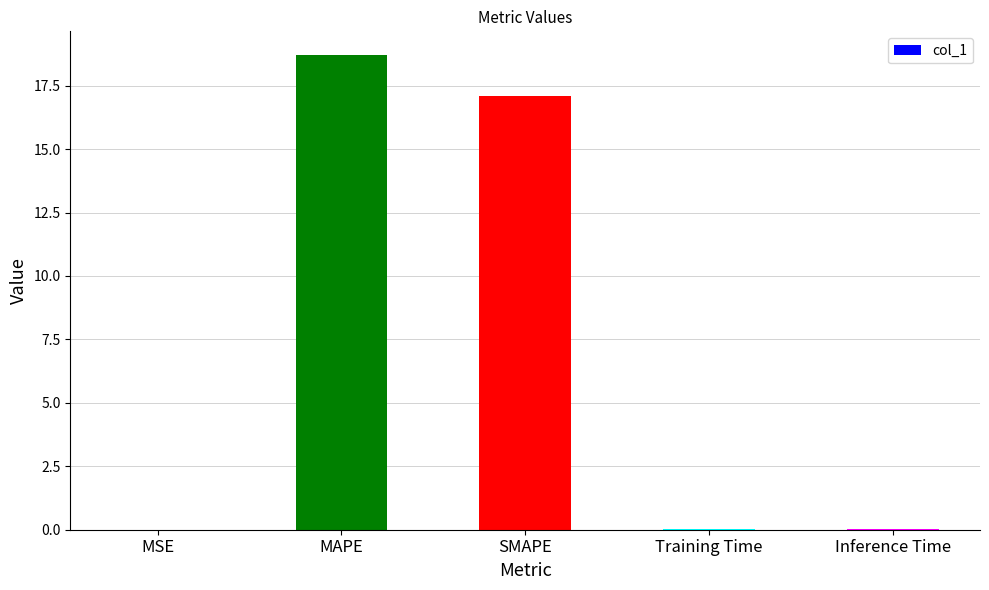

What is the sum of all values?

35.9